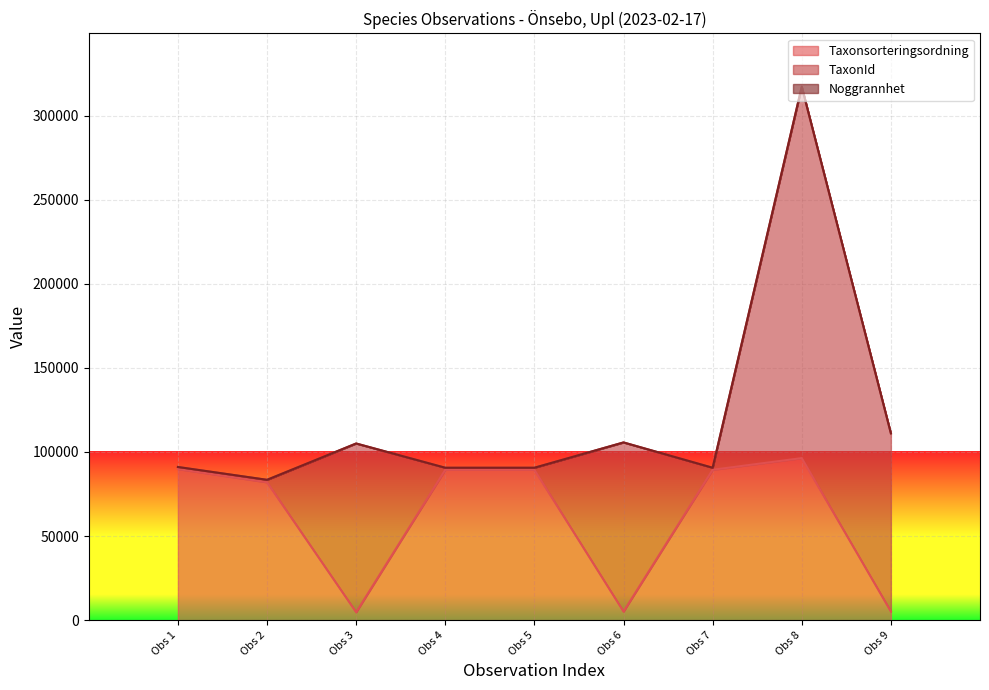

Reading left to right, transcribe all the data shown in this chart.

Taxonsorteringsordning: 2023-02-17=89832	2023-02-17=81972	2023-02-17=4711	2023-02-17=89392	2023-02-17=89392	2023-02-17=5113	2023-02-17=89392	2023-02-17=96334	2023-02-17=5135
TaxonId: 2023-02-17=1209	2023-02-17=1445	2023-02-17=100299	2023-02-17=1202	2023-02-17=1202	2023-02-17=100526	2023-02-17=1202	2023-02-17=220787	2023-02-17=105930
Noggrannhet: 2023-02-17=10	2023-02-17=10	2023-02-17=10	2023-02-17=10	2023-02-17=10	2023-02-17=10	2023-02-17=10	2023-02-17=10	2023-02-17=10